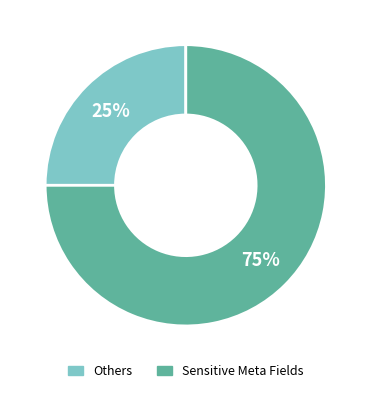

To the nearest percent, what is the average slice percentage?

50%